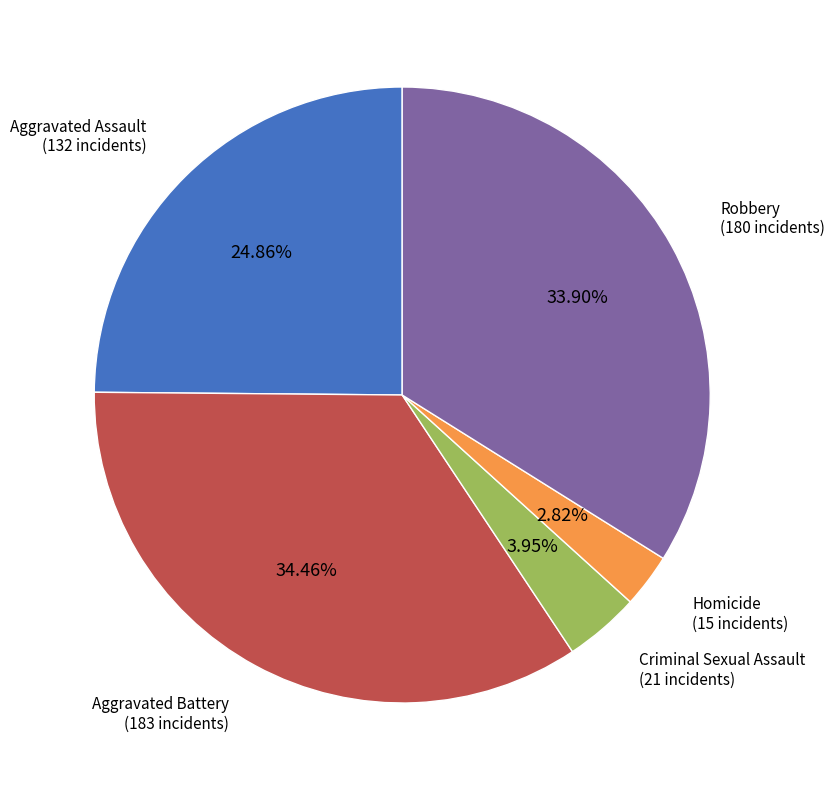

Does any single category account for the majority?

No